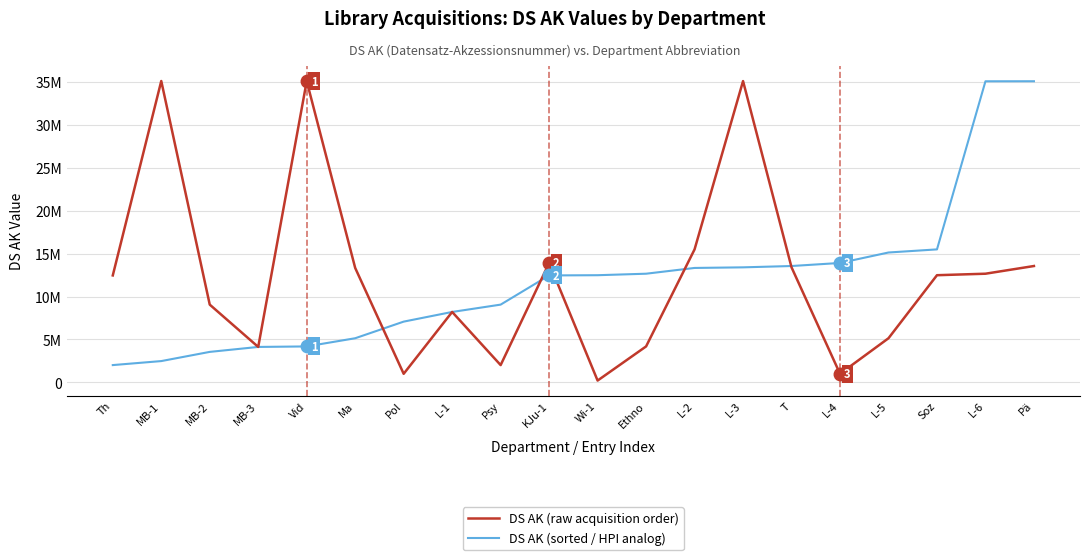

What are all the series names shown in the legend?

DS AK (raw acquisition order), DS AK (sorted / HPI analog)